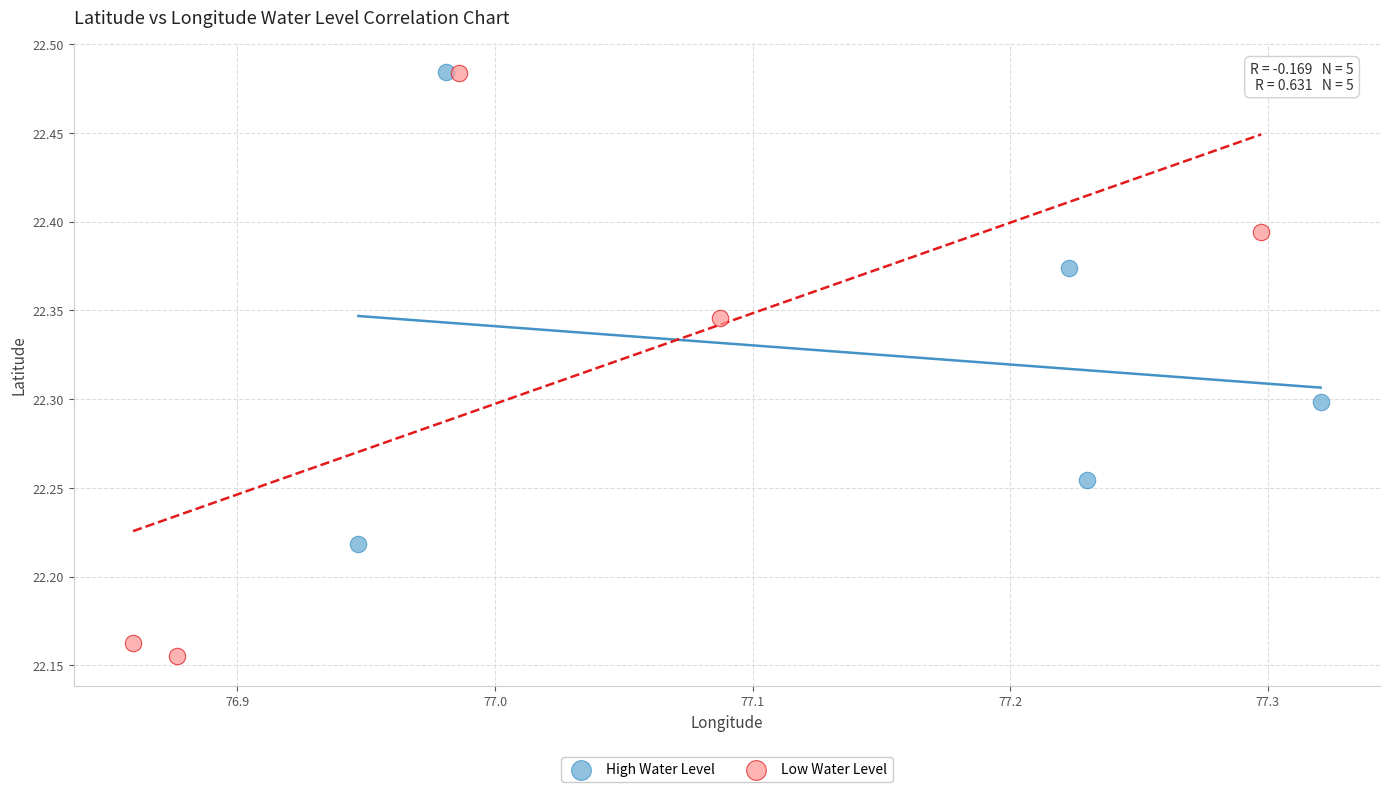

Which series reaches the minimum Y coordinate?

Low Water Level